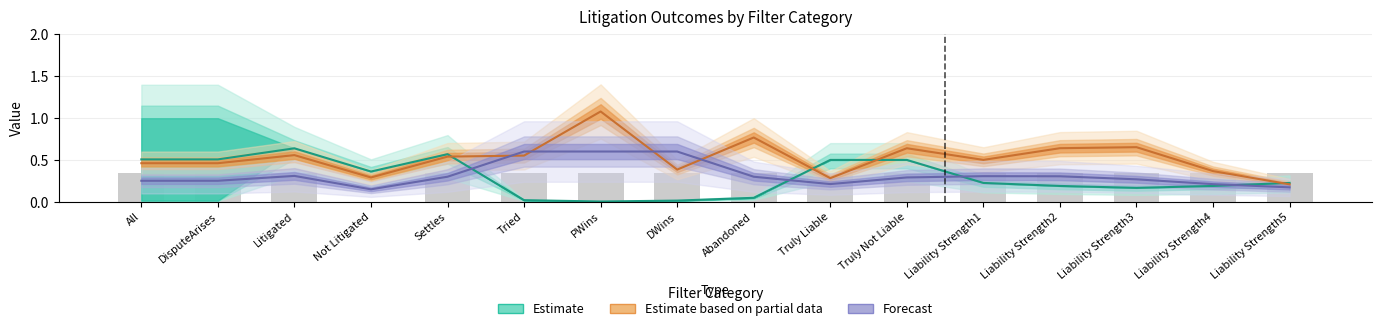

How many bars are there in each group?

3